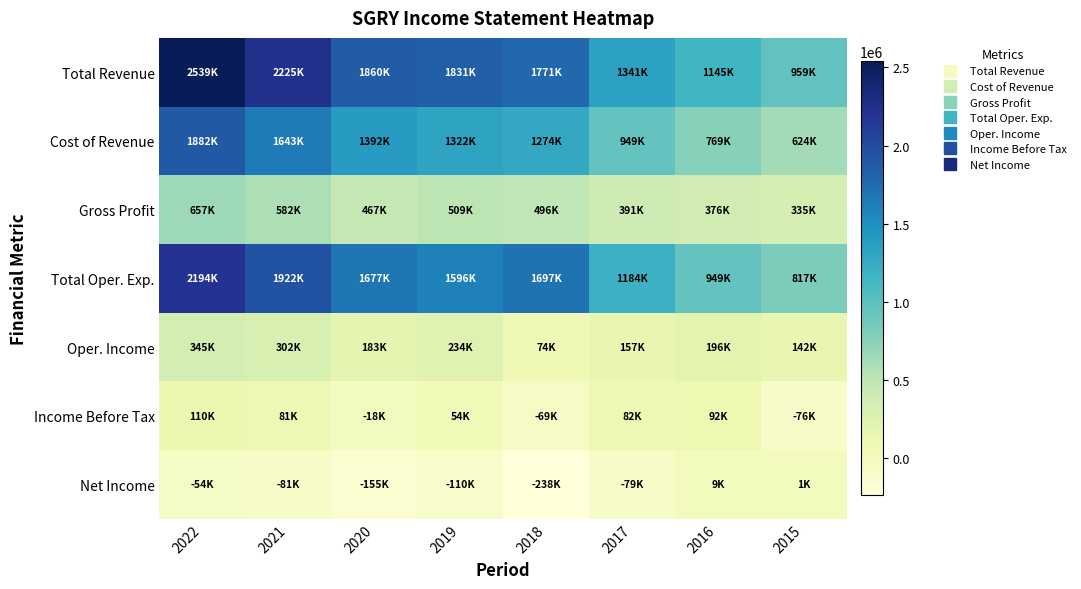

At 2021, list the series in order from largest to smallest.

Total Revenue, Total Oper. Exp., Cost of Revenue, Gross Profit, Oper. Income, Income Before Tax, Net Income